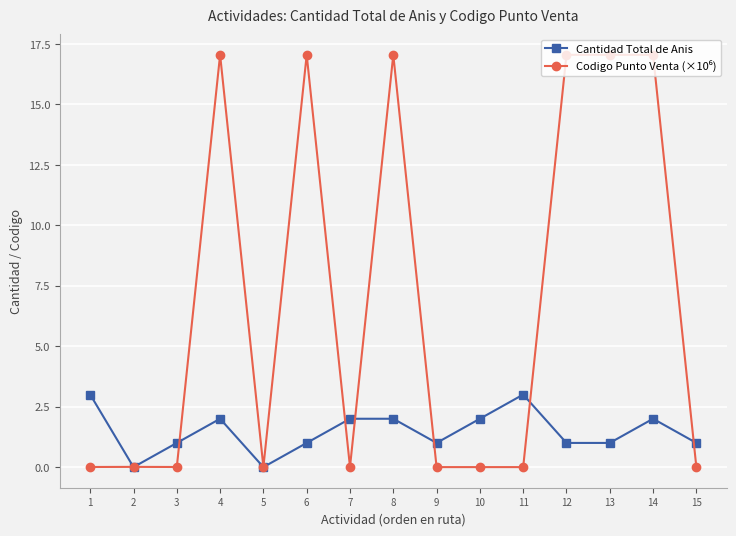

What is the greatest value displayed?

17.1